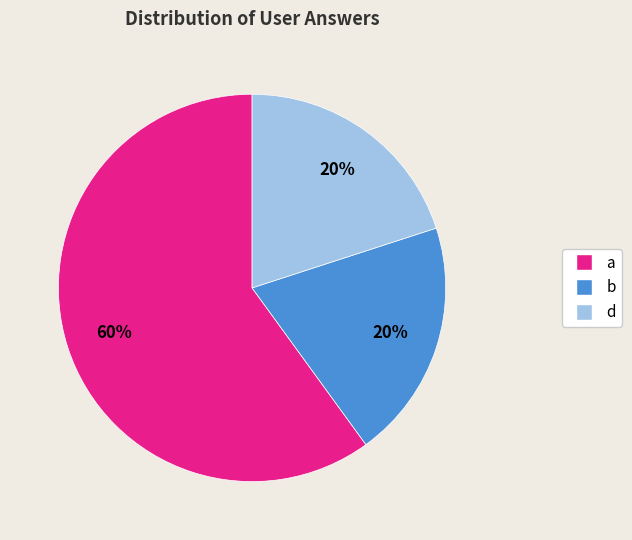

To the nearest percent, what portion does a represent?

60%